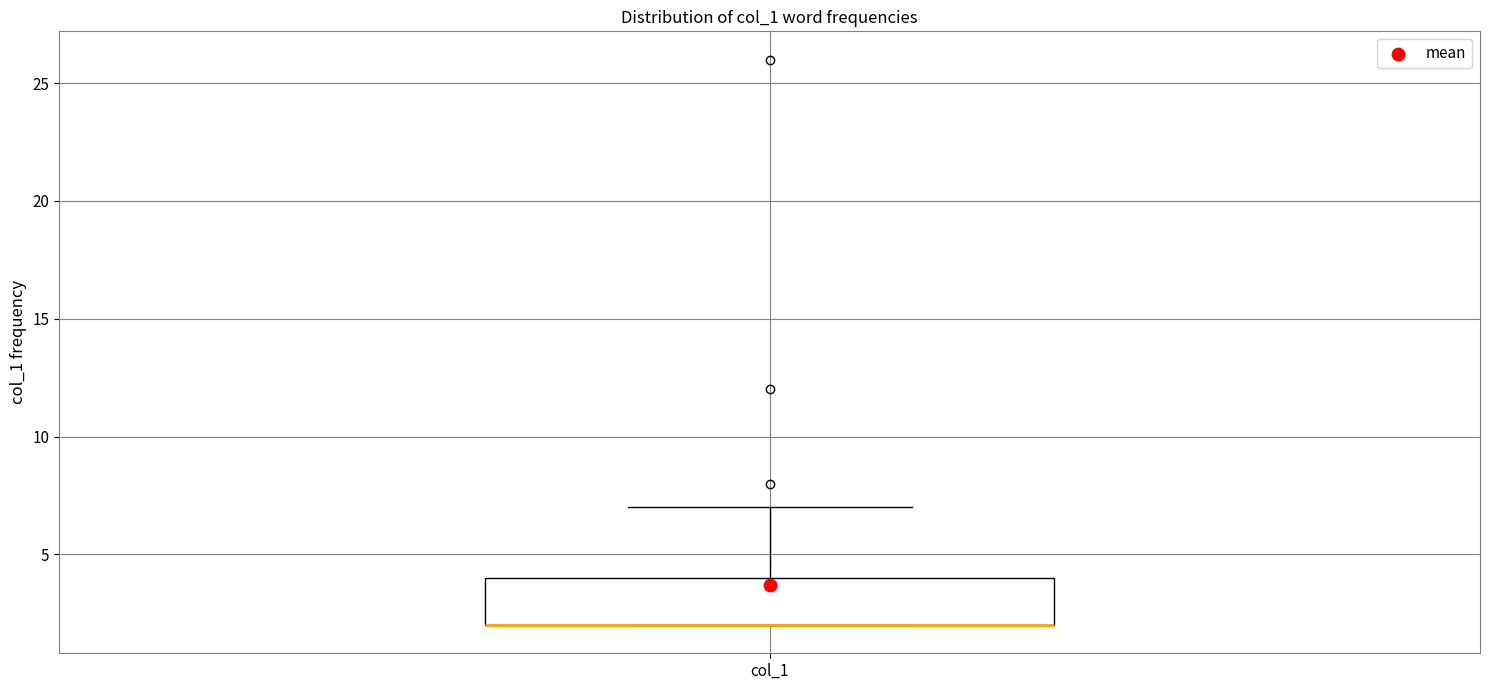

Read this box plot against the y-axis: the position of the median line, the range covered by the box, and the ends of both whiskers. The values are not printed on the chart, so give them approximately, as read against the axis.

median 2 (drawn on the box's lower edge), box 2 to 4, whiskers 2 to 7